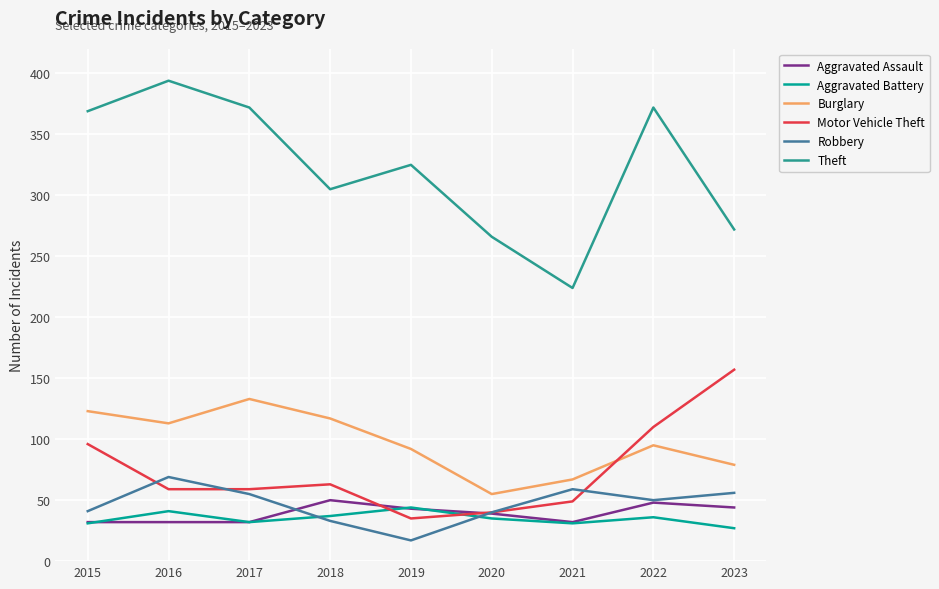

What is the approximate value of Burglary at 2015, to the nearest 5?

125